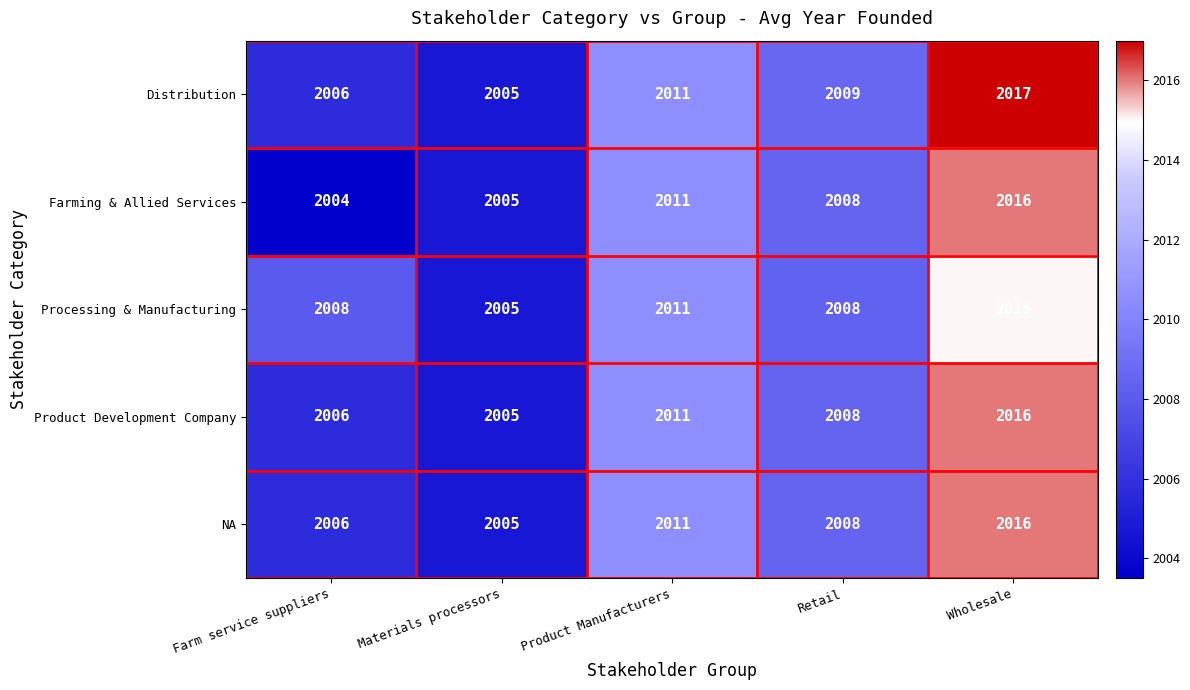

Reading right to left, extract all data points from this chart.

Distribution: Wholesale=2017	Retail=2009	Product Manufacturers=2011	Materials processors=2005	Farm service suppliers=2006
Farming & Allied Services: Wholesale=2016	Retail=2008	Product Manufacturers=2011	Materials processors=2005	Farm service suppliers=2004
Processing & Manufacturing: Wholesale=2015	Retail=2008	Product Manufacturers=2011	Materials processors=2005	Farm service suppliers=2008
Product Development Company: Wholesale=2016	Retail=2008	Product Manufacturers=2011	Materials processors=2005	Farm service suppliers=2006
NA: Wholesale=2016	Retail=2008	Product Manufacturers=2011	Materials processors=2005	Farm service suppliers=2006